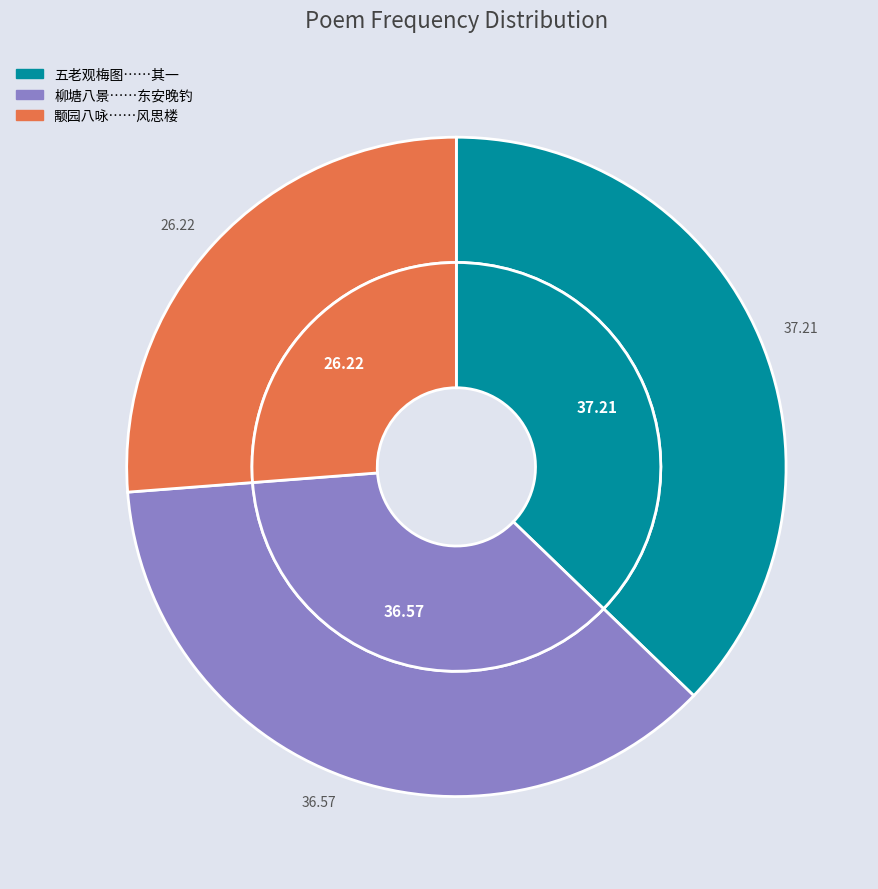

Which slice is the smallest?

颙园八咏为陈协之题 其一 风思楼